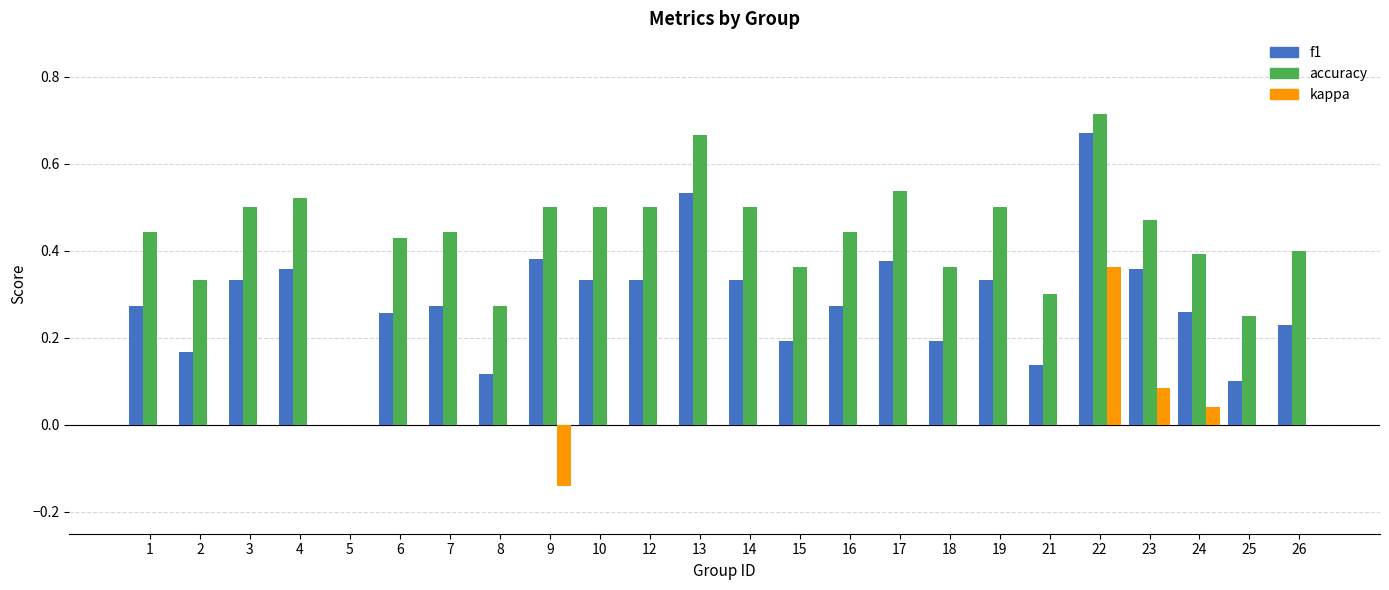

Which category has the highest value across all series?

22